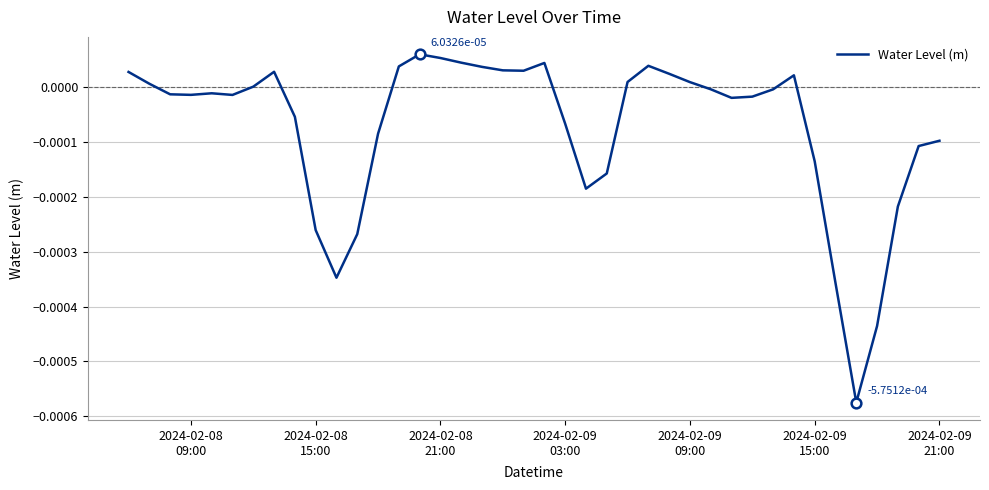

How many lines are shown in the chart?

1